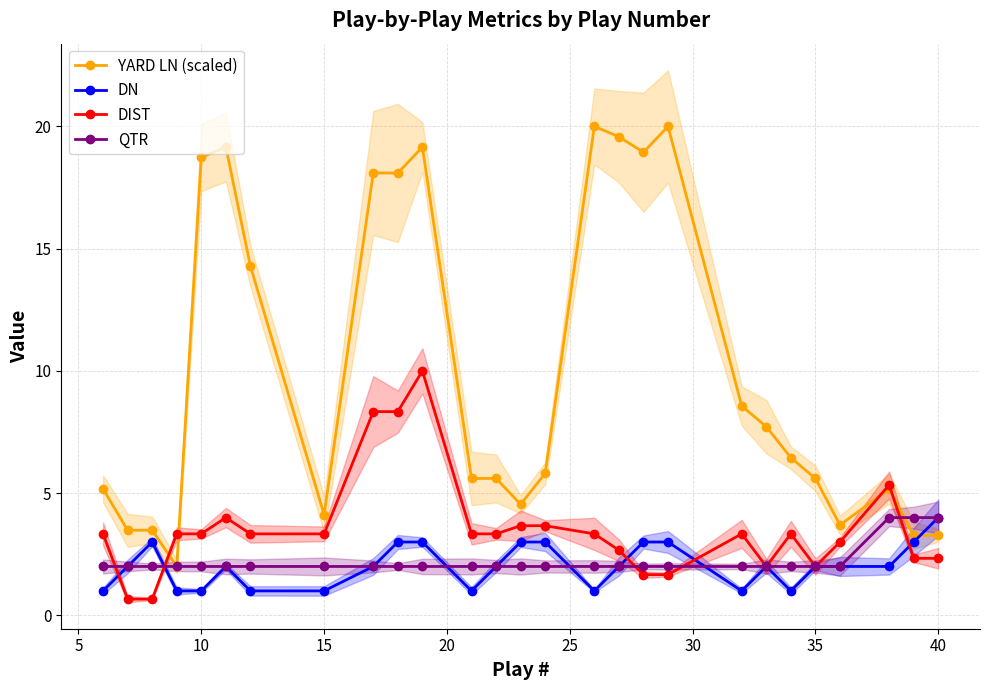

What is the minimum value for DIST?

0.7